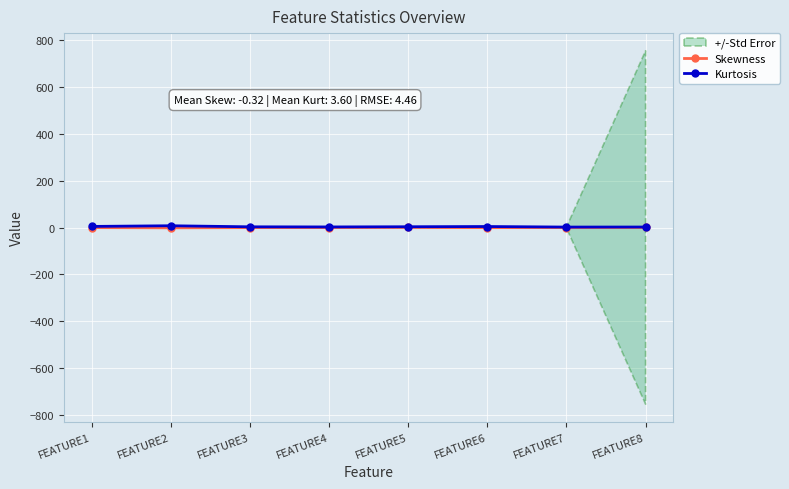

What is the average value of the Skewness series?

-0.3